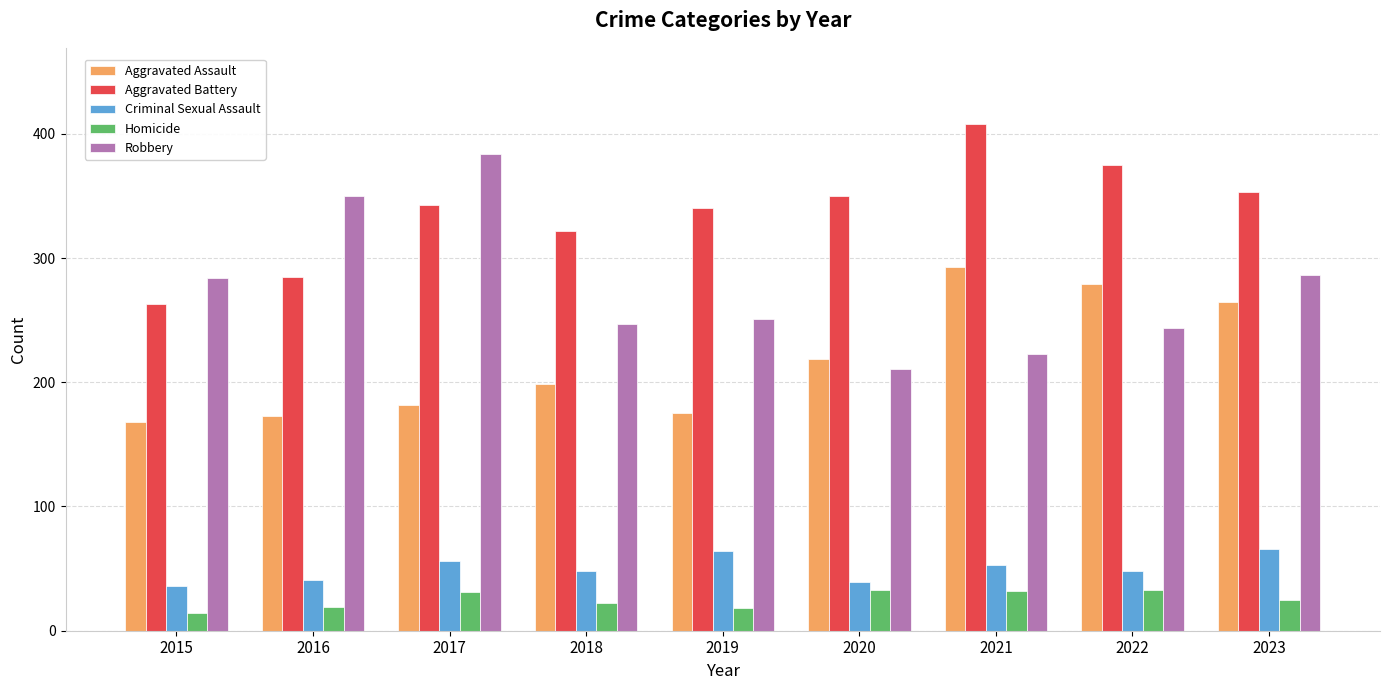

What is the spread (max minus min) of values at 2018?

300